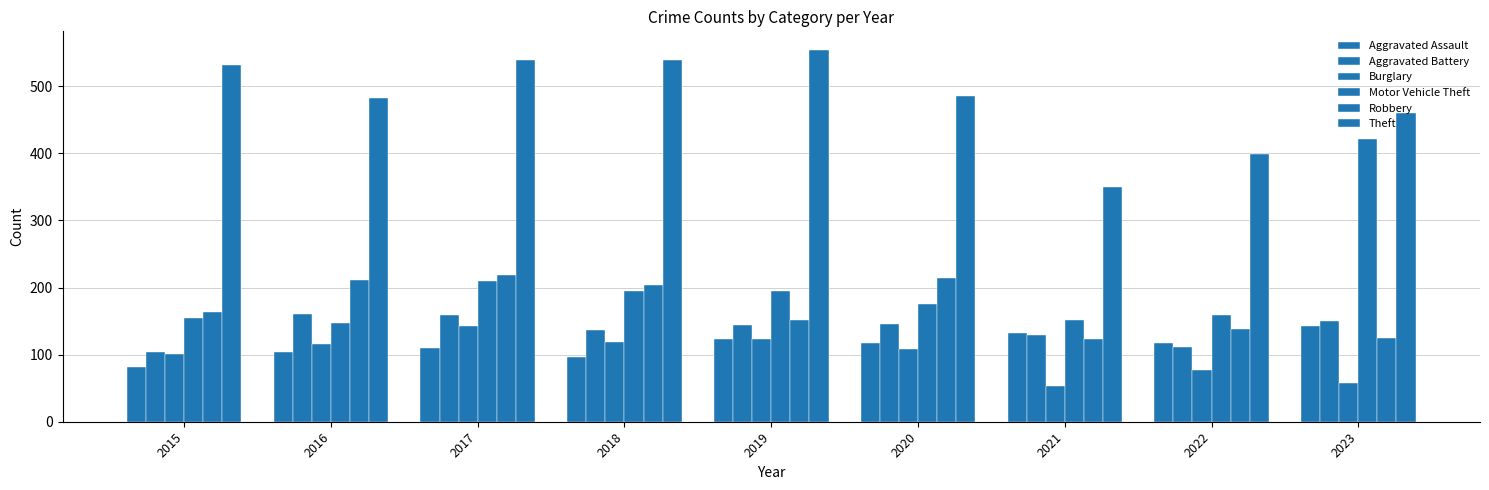

Count the number of data series in this chart.

6